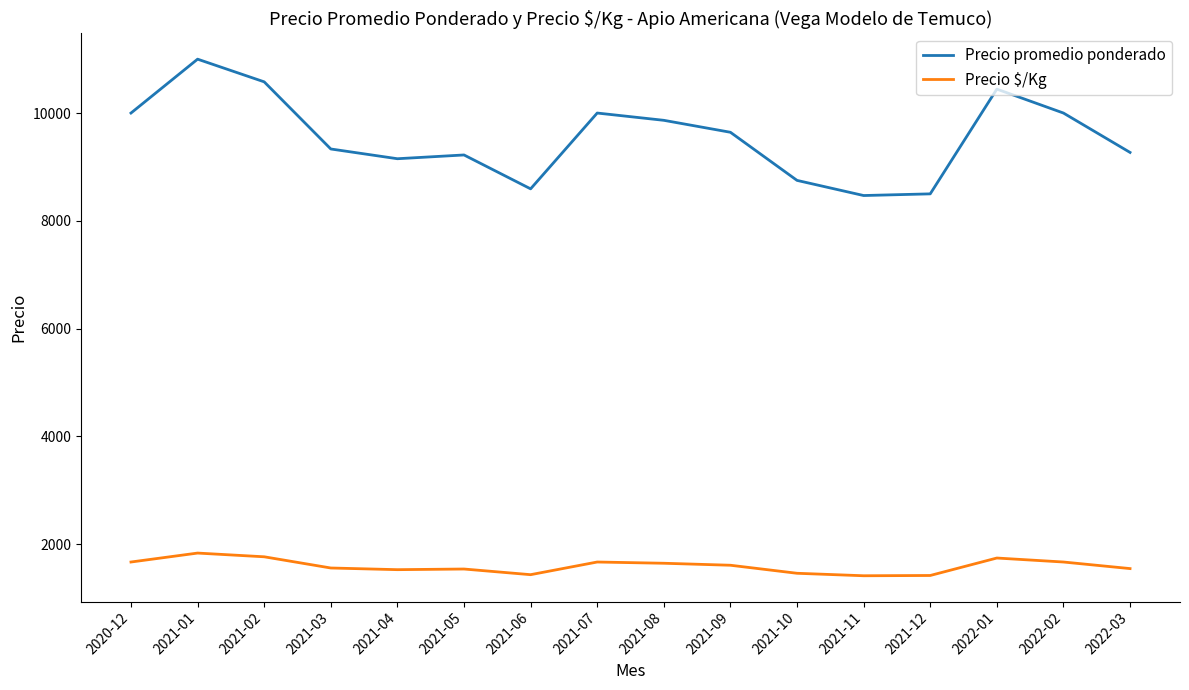

Between 2021-12 and 2022-02, which series saw the biggest shift?

Precio promedio ponderado